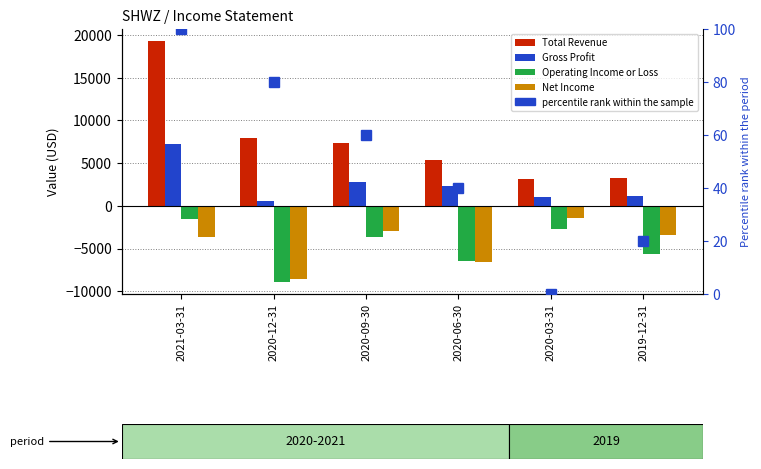

At 2020-06-30, list the series in order from largest to smallest.

Total Revenue, Gross Profit, percentile rank within the sample, Operating Income or Loss, Net Income